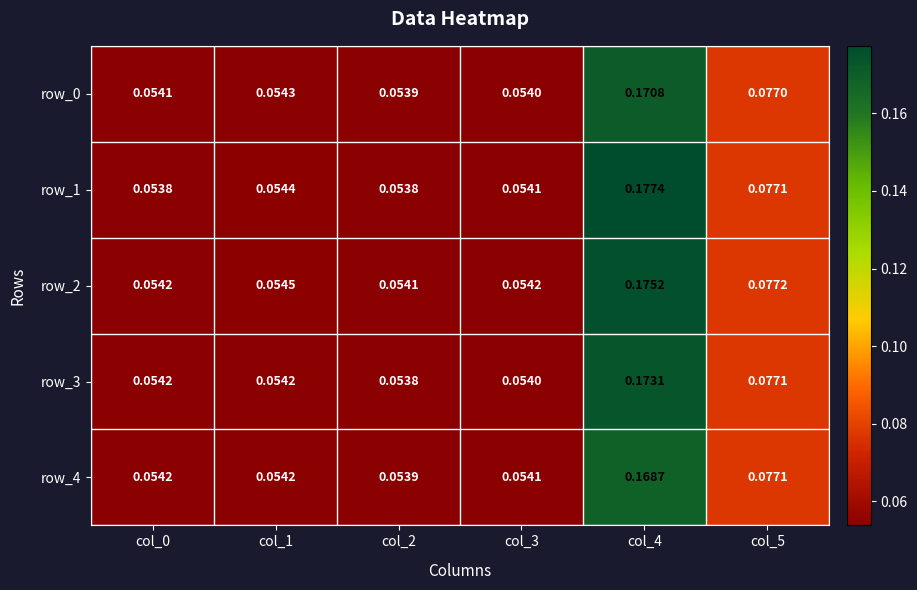

Is the value of row_3 at col_5 greater than the value of row_4 at col_1?

Yes